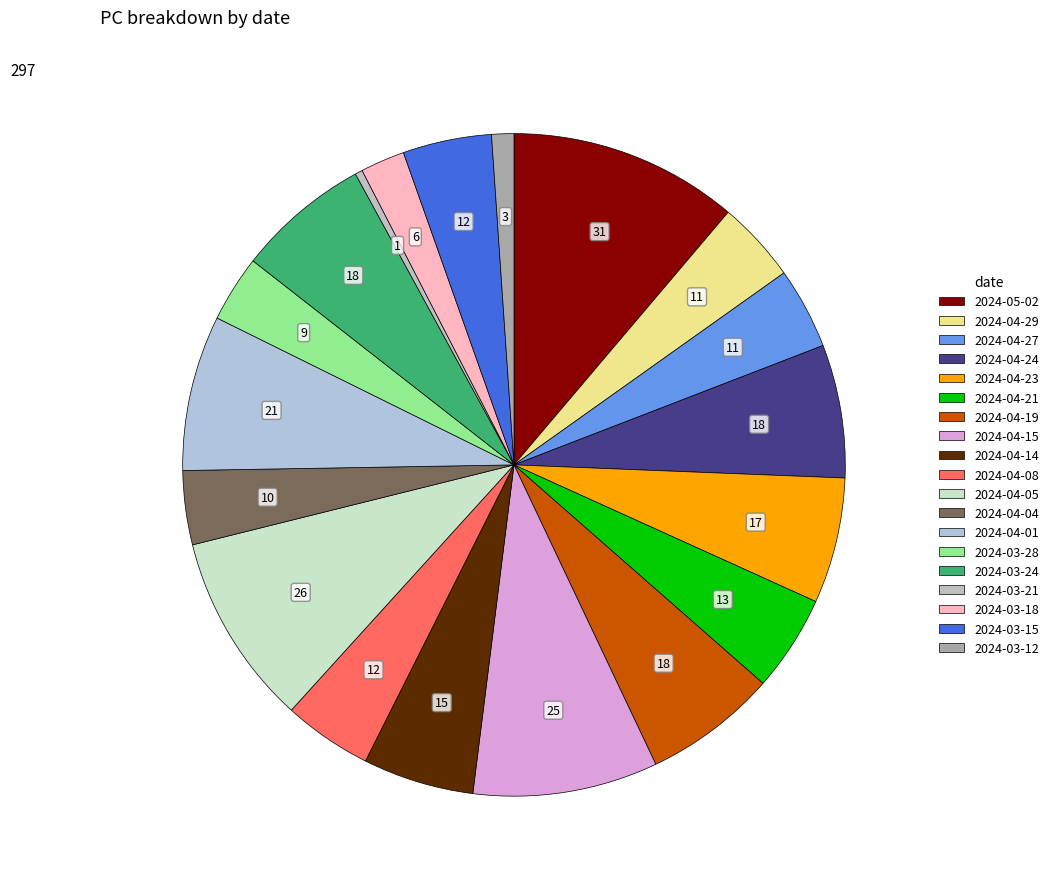

Does any single category account for the majority?

No